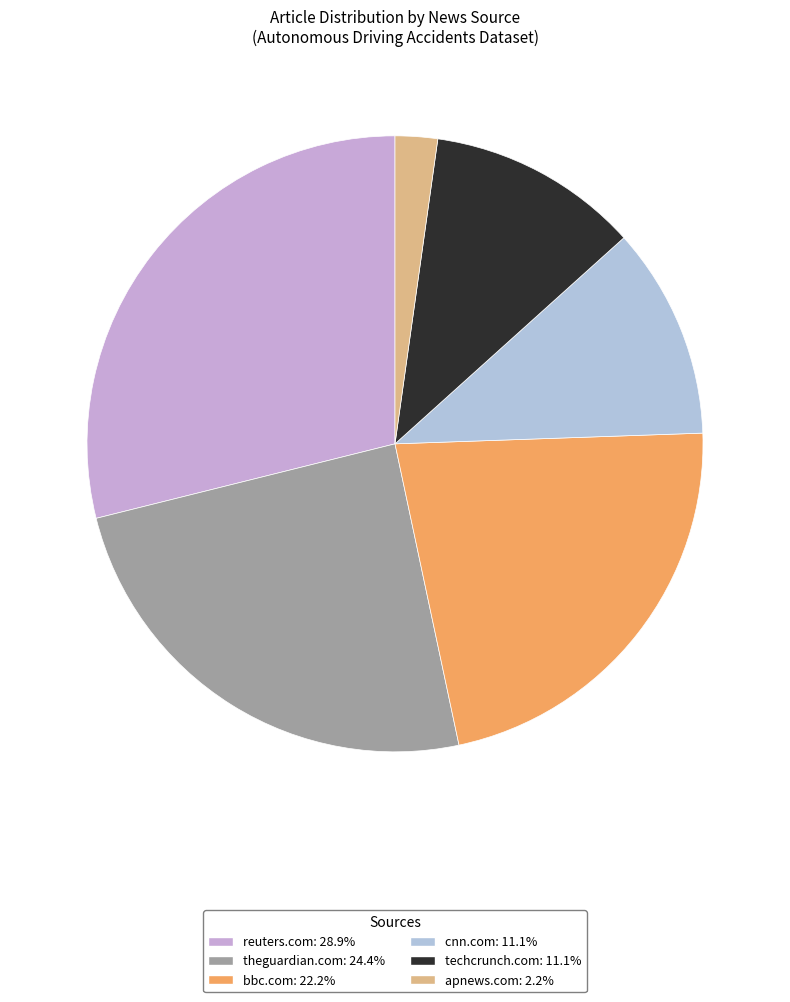

What percentage is NOT represented by techcrunch.com?

88.9%